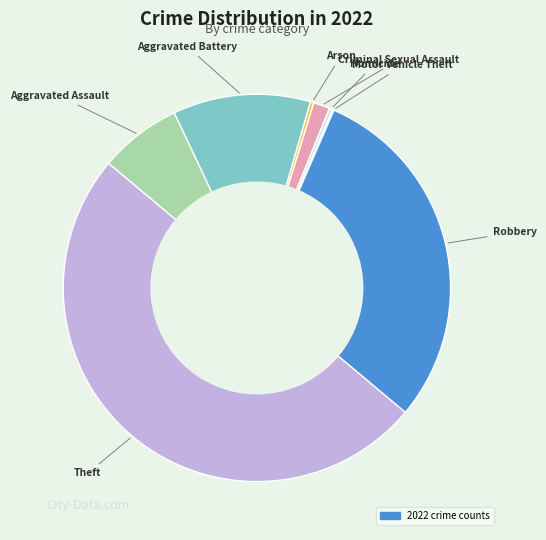

Which category has the biggest portion of the pie?

Theft